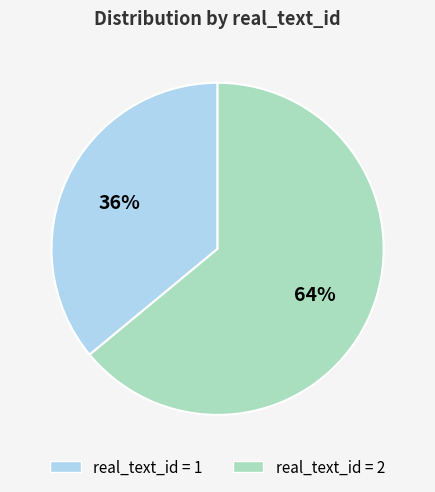

Is there a majority slice in this chart?

Yes